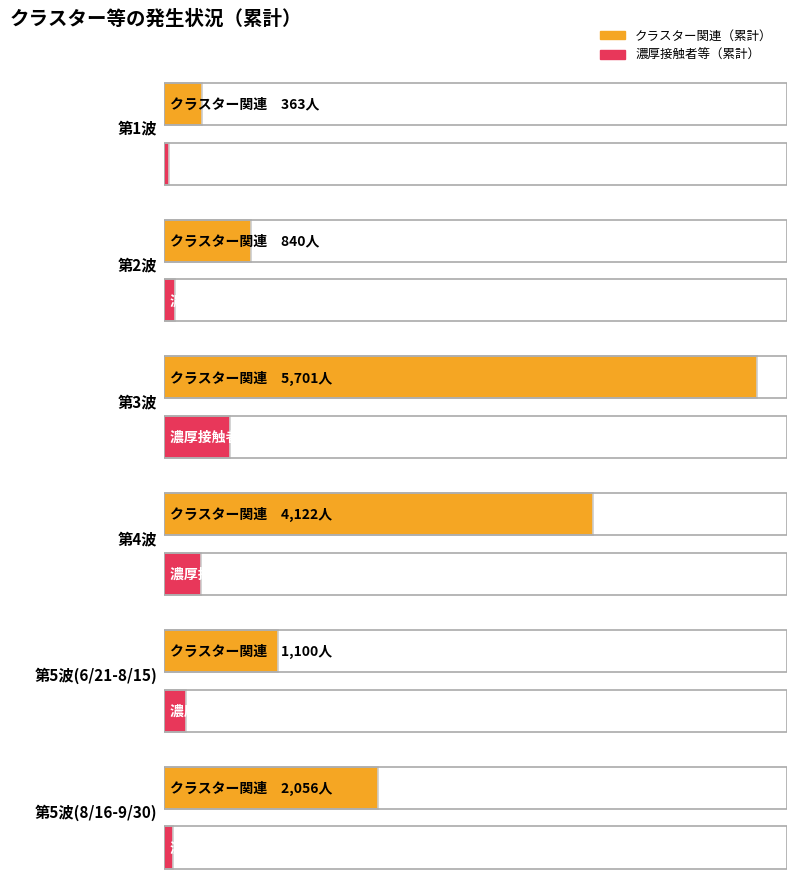

Which series changed the most between 第1波 and 第4波?

クラスター関連